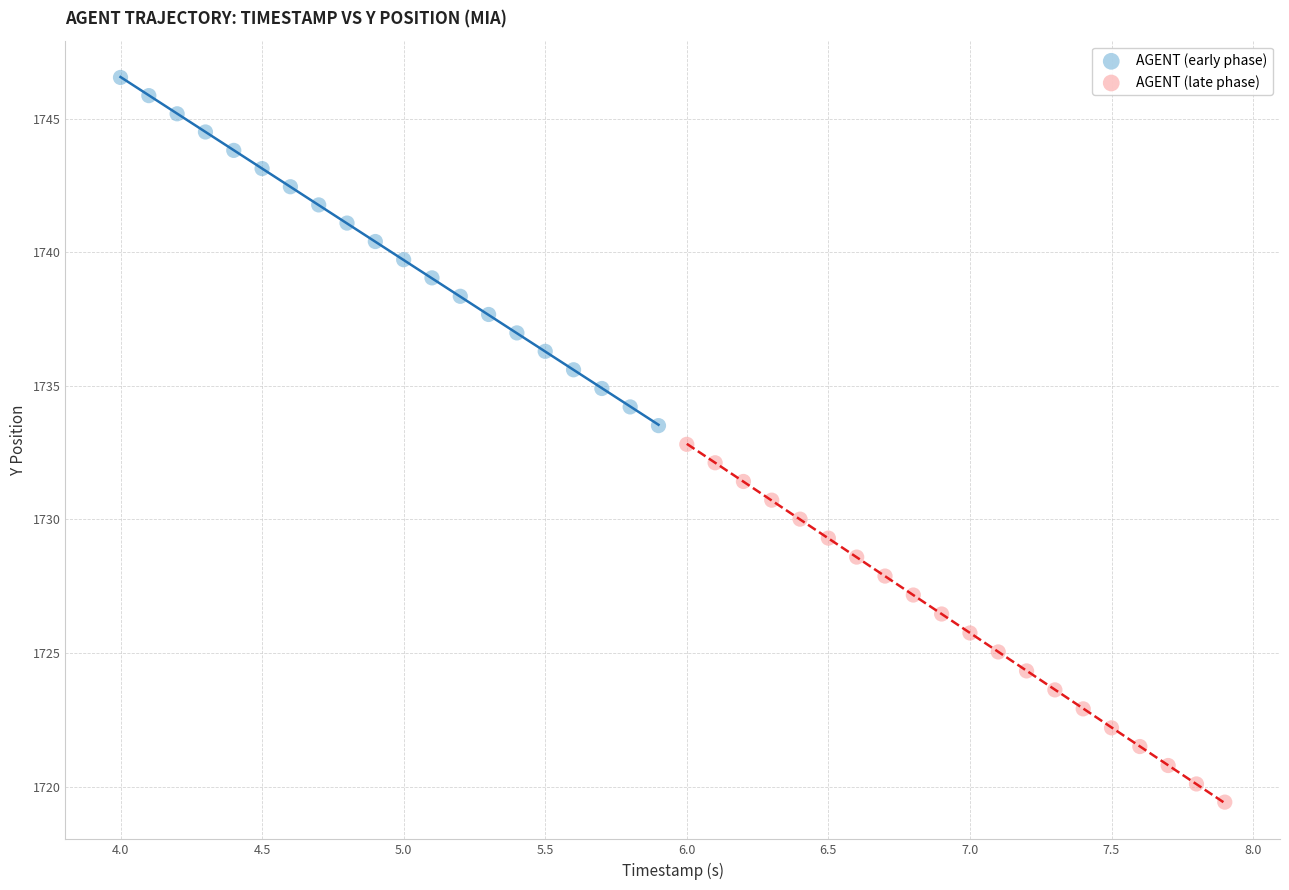

Which series reaches the minimum Y coordinate?

AGENT (late phase)